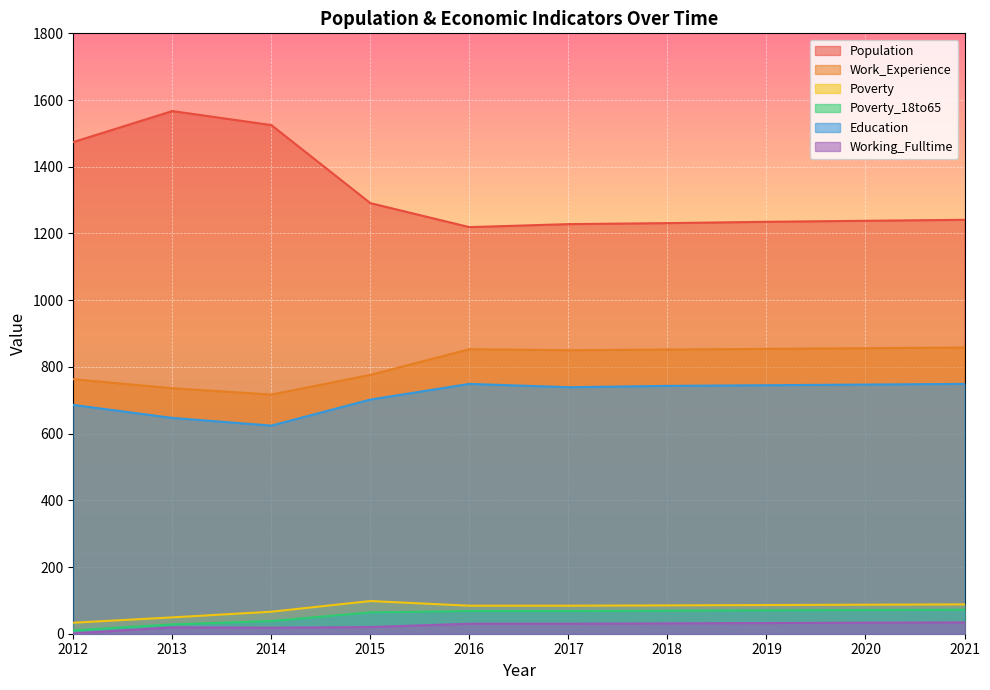

How many lines are shown in the chart?

6